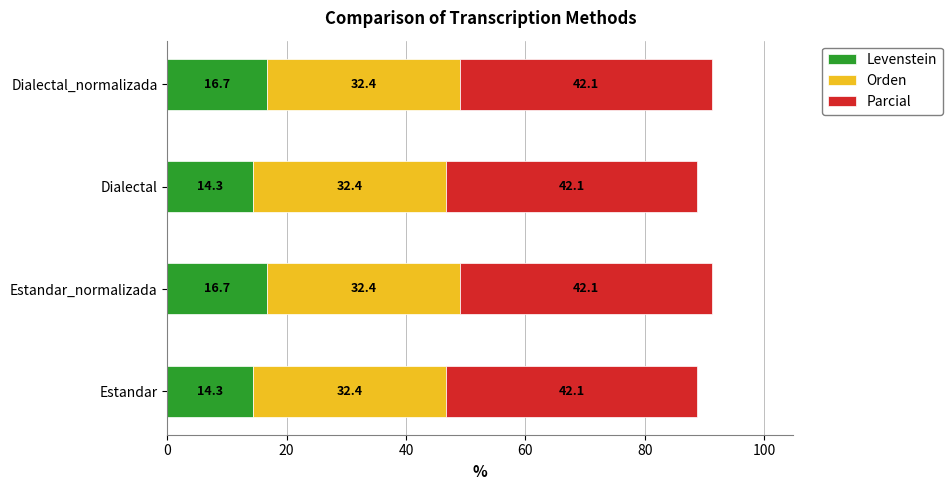

What is the highest value of the Levenstein series?

16.7